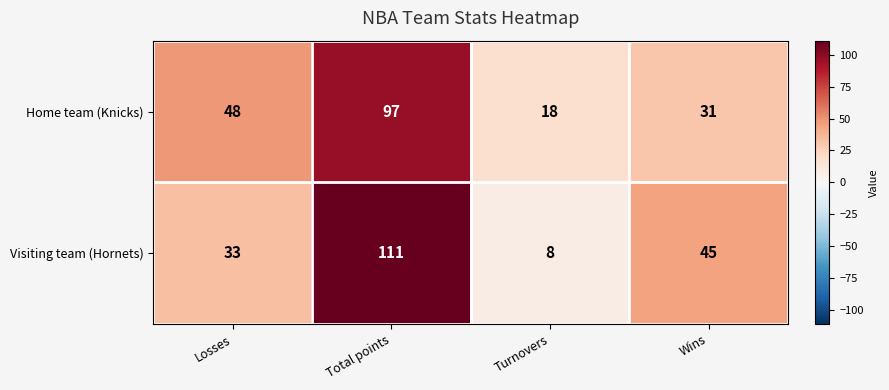

Rank the series by their maximum value, from highest to lowest.

Visiting team (Hornets), Home team (Knicks)